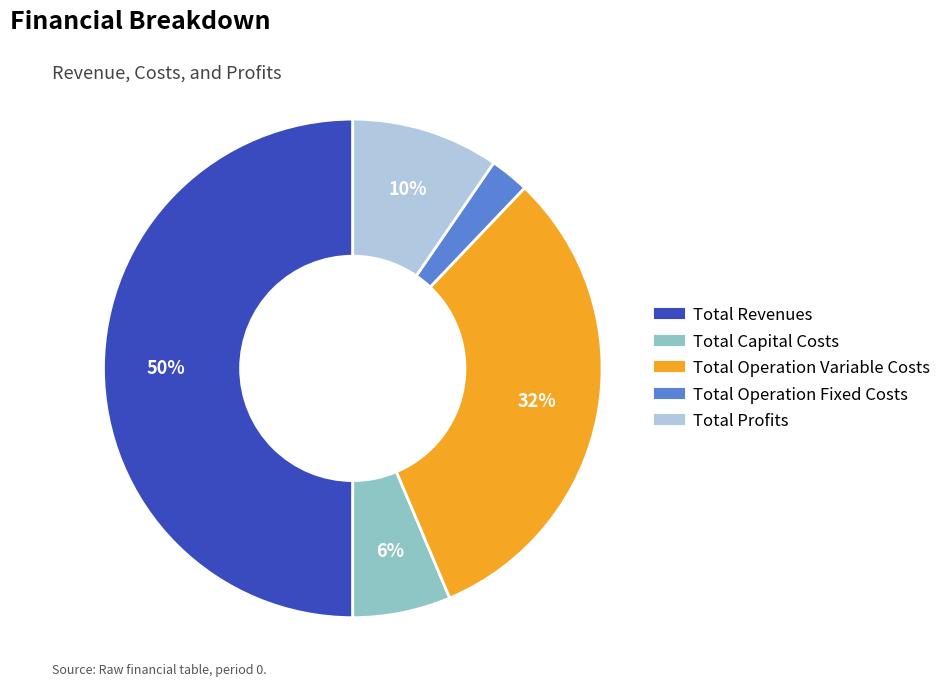

To the nearest percent, what is the difference between the Total Capital Costs and Total Revenues slice percentages?

44%